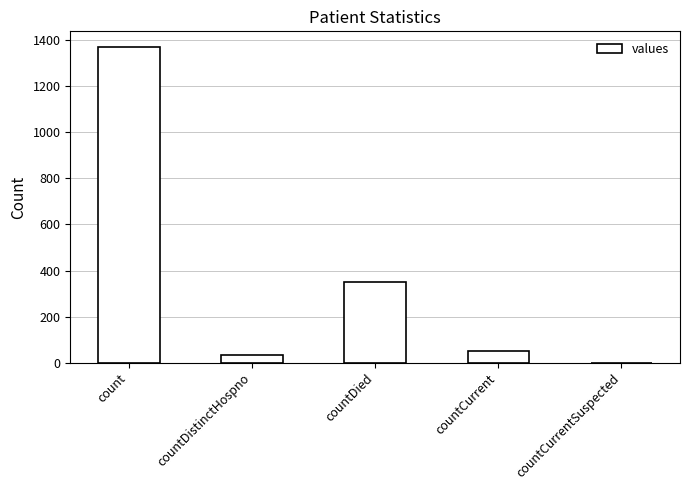

Does the chart contain stacked bars?

No